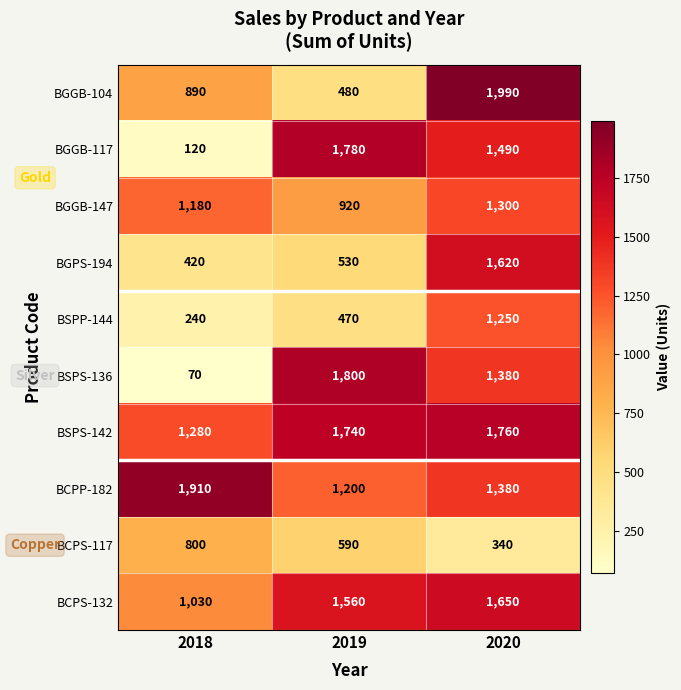

At how many categories does at least one series exceed 154?

3